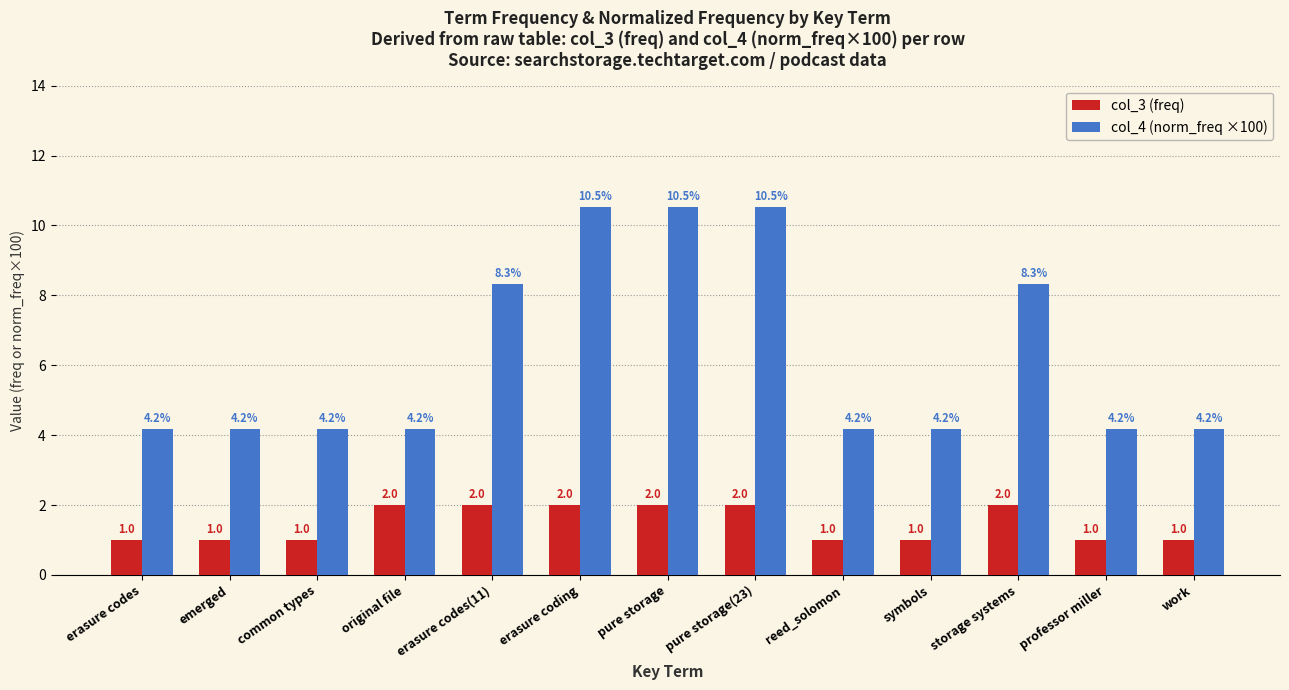

What position from the right is reed_solomon?

5